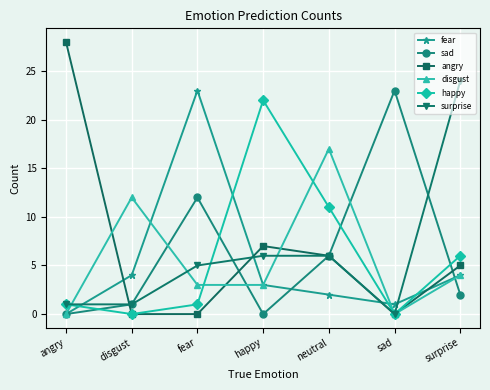

What is the total value across all series at surprise?

45